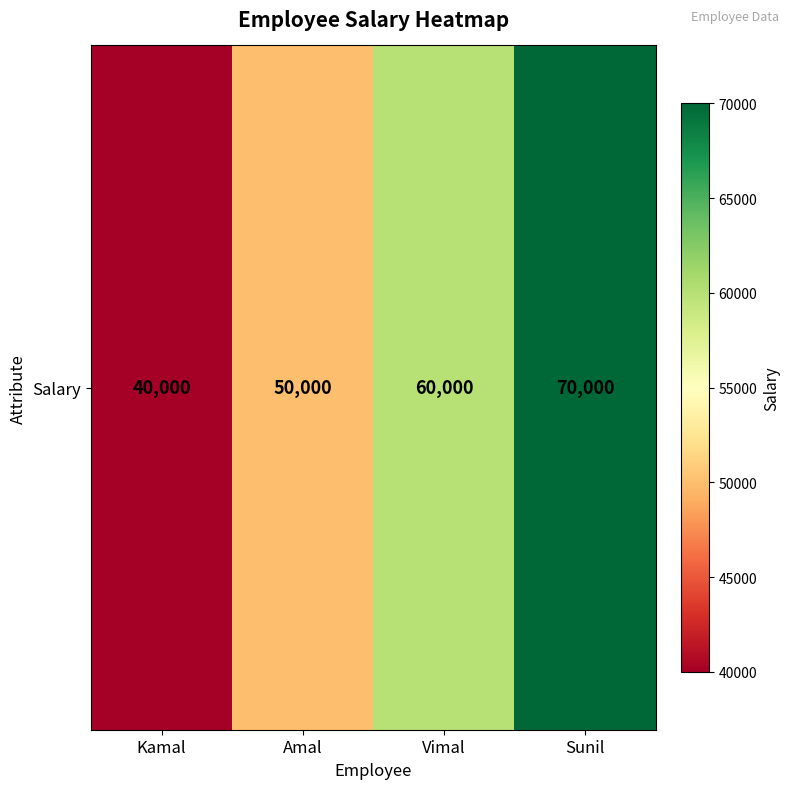

What is the difference between the maximum and minimum values?

30000